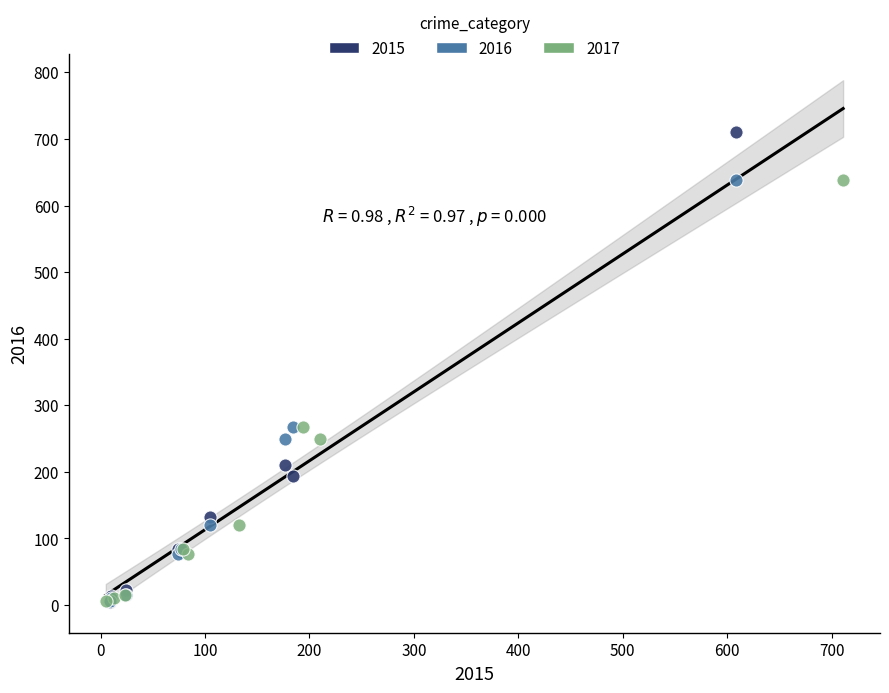

Which series contains the highest Y value?

2015